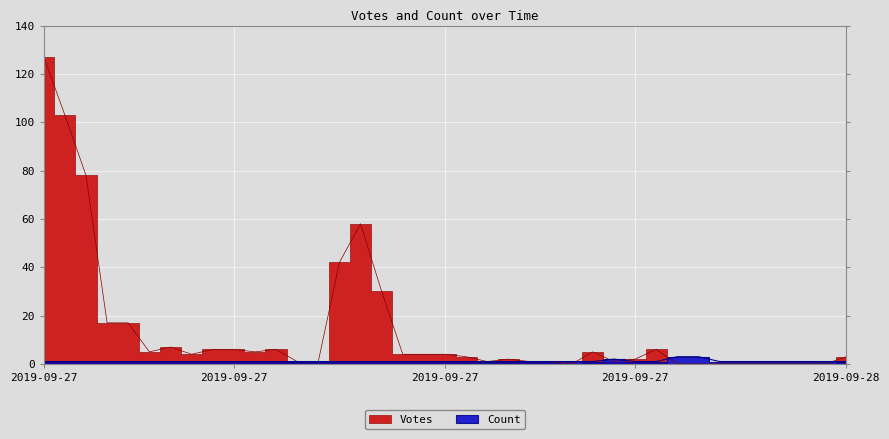

Which series has the widest spread of values?

Votes